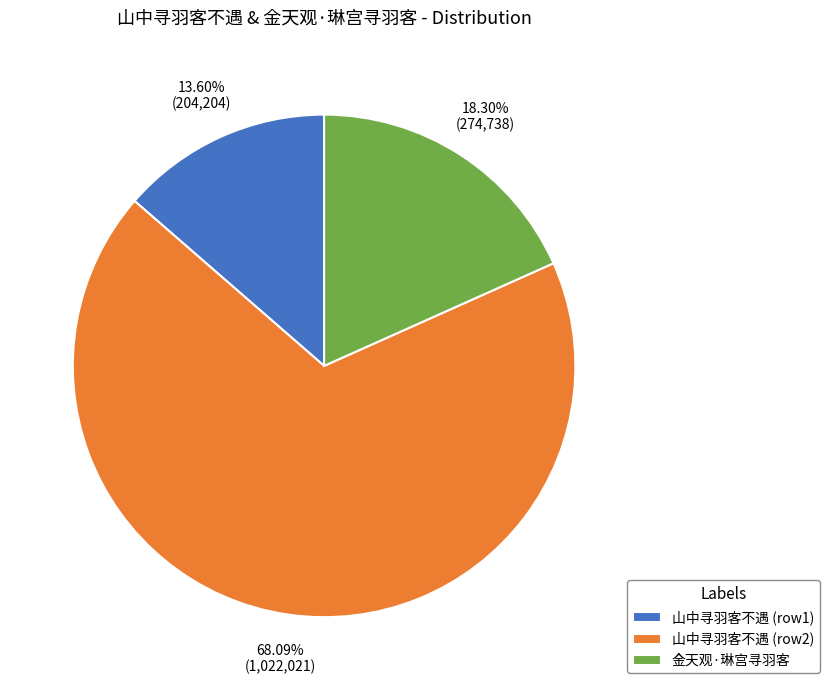

Which slice is the largest?

山中寻羽客不遇 (row2)